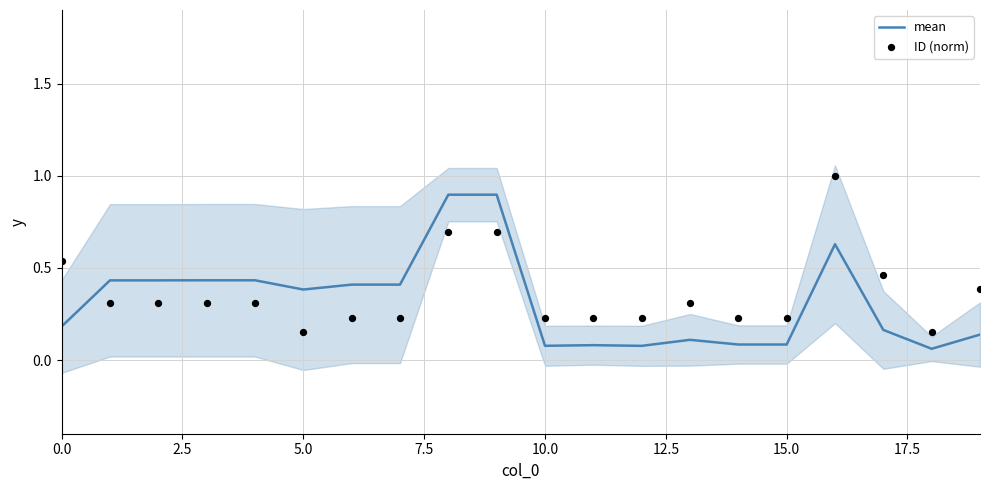

Which series reaches the minimum Y coordinate?

mean